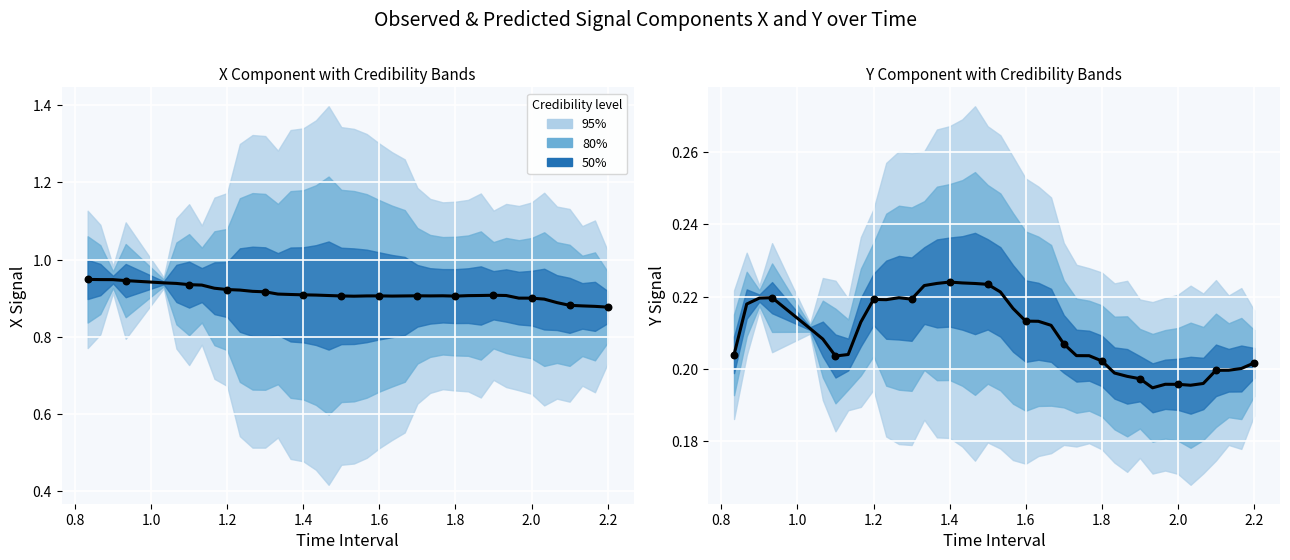

Which series has the largest total across all categories?

X (mean)